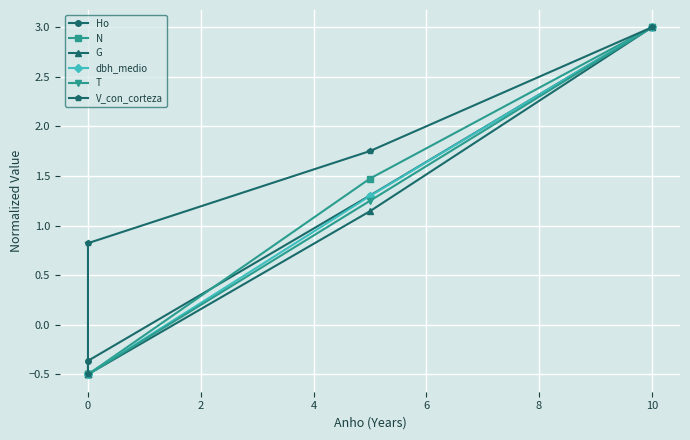

Is it true that dbh_medio equals 0.9 at 10?

False